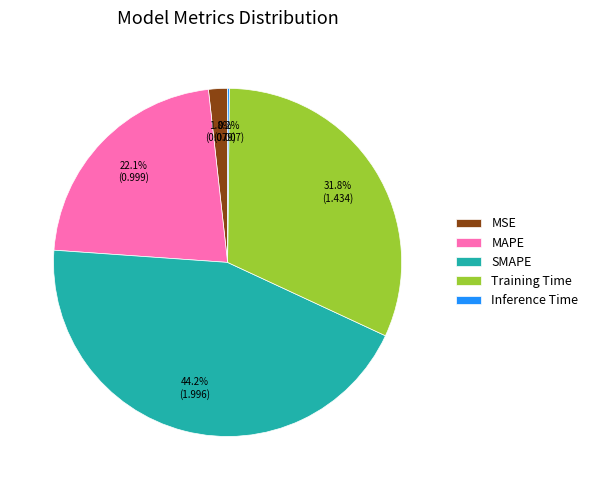

Which slice is the largest?

SMAPE